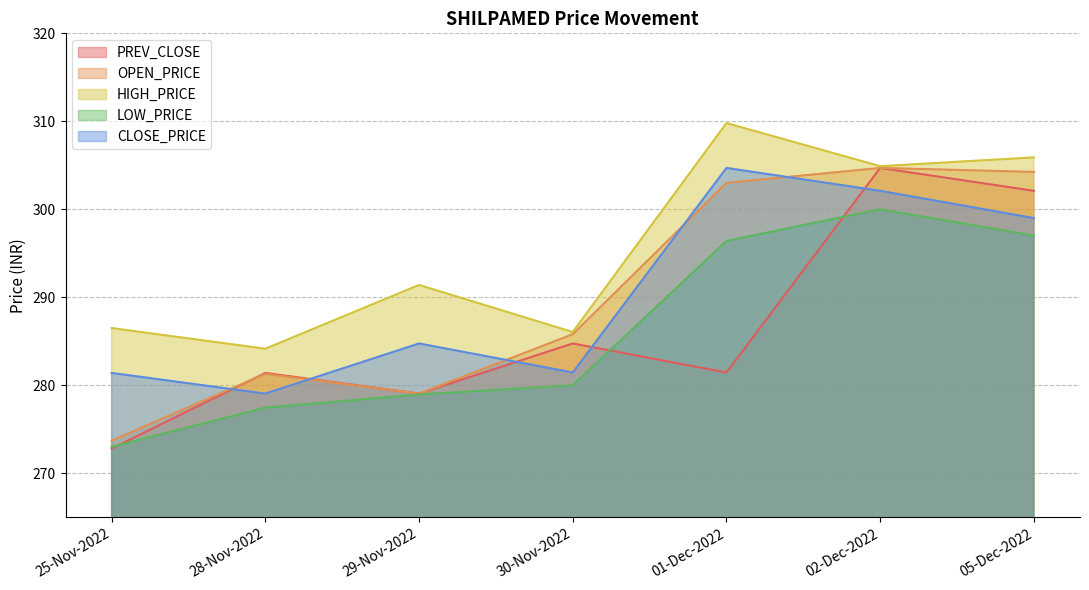

Reading left to right, transcribe all the data shown in this chart.

PREV_CLOSE: 25-Nov-2022=272.8	28-Nov-2022=281.4	29-Nov-2022=279.1	30-Nov-2022=284.8	01-Dec-2022=281.4	02-Dec-2022=304.7	05-Dec-2022=302.1
OPEN_PRICE: 25-Nov-2022=273.7	28-Nov-2022=281.3	29-Nov-2022=279.1	30-Nov-2022=285.8	01-Dec-2022=303.0	02-Dec-2022=304.7	05-Dec-2022=304.2
HIGH_PRICE: 25-Nov-2022=286.5	28-Nov-2022=284.1	29-Nov-2022=291.4	30-Nov-2022=286.1	01-Dec-2022=309.8	02-Dec-2022=304.9	05-Dec-2022=305.9
LOW_PRICE: 25-Nov-2022=273.0	28-Nov-2022=277.4	29-Nov-2022=278.9	30-Nov-2022=280.0	01-Dec-2022=296.4	02-Dec-2022=300.0	05-Dec-2022=297.0
CLOSE_PRICE: 25-Nov-2022=281.4	28-Nov-2022=279.1	29-Nov-2022=284.8	30-Nov-2022=281.4	01-Dec-2022=304.7	02-Dec-2022=302.1	05-Dec-2022=299.0